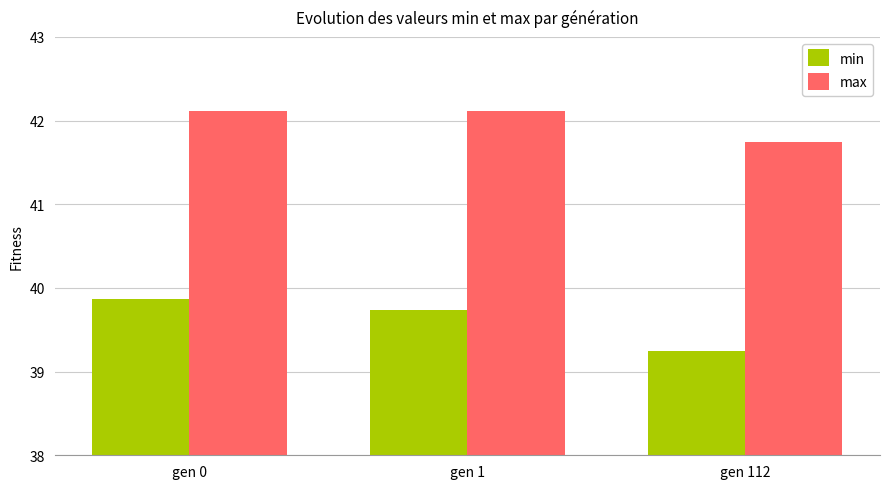

Between gen 0 and gen 112, which series saw the biggest shift?

min